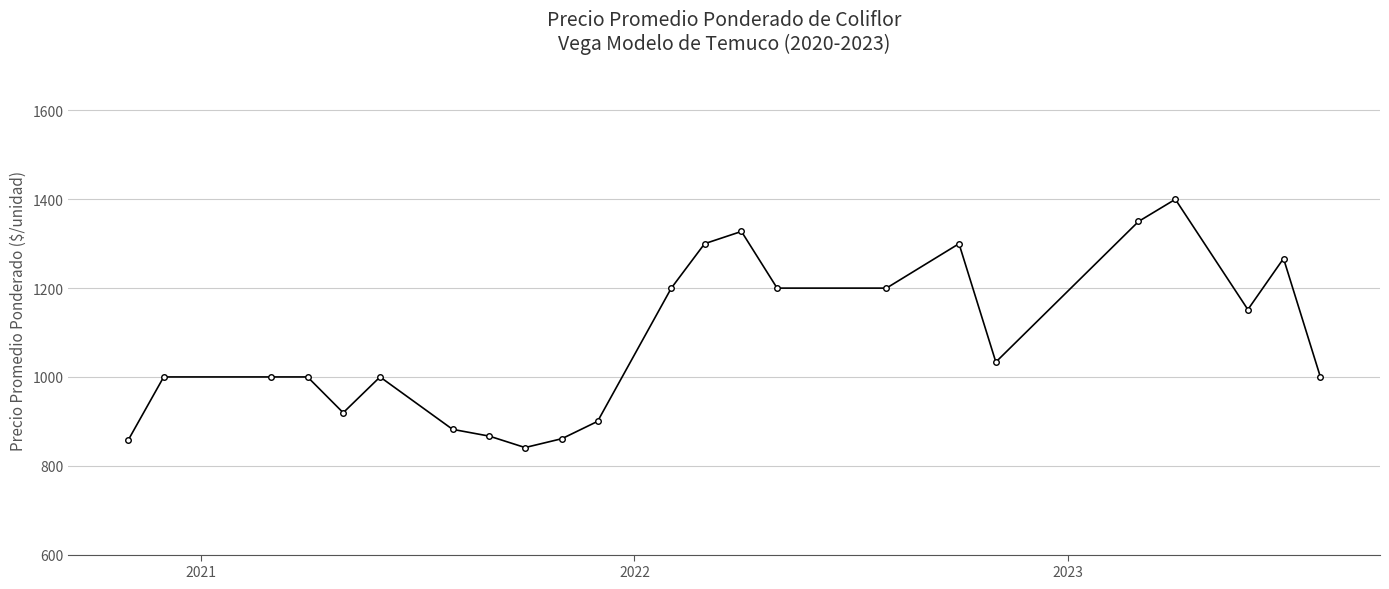

What is the greatest value displayed?

1400.0